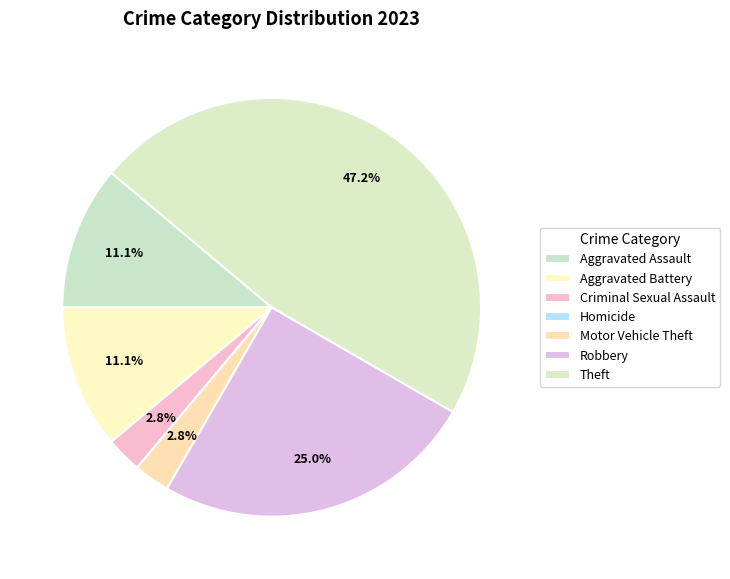

Is it true that Aggravated Battery is 11% of the pie?

True